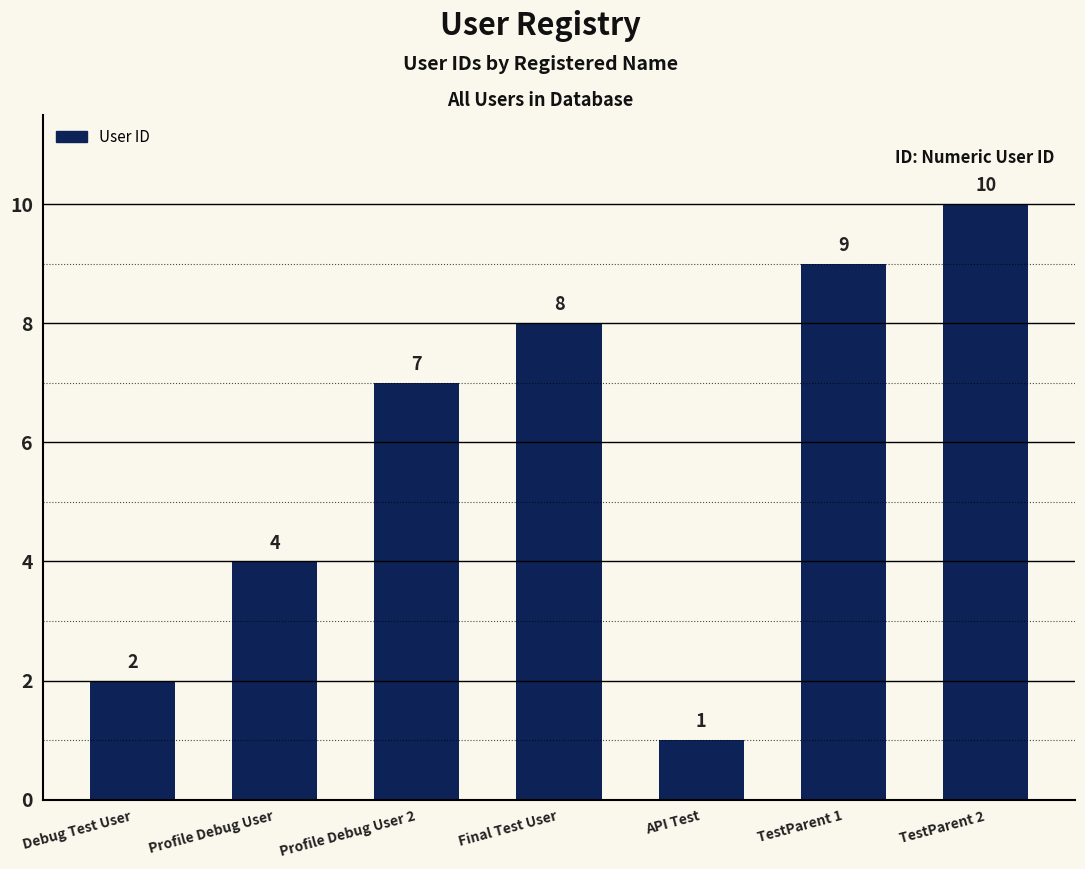

What is the value of the 7th bar from the left?

10